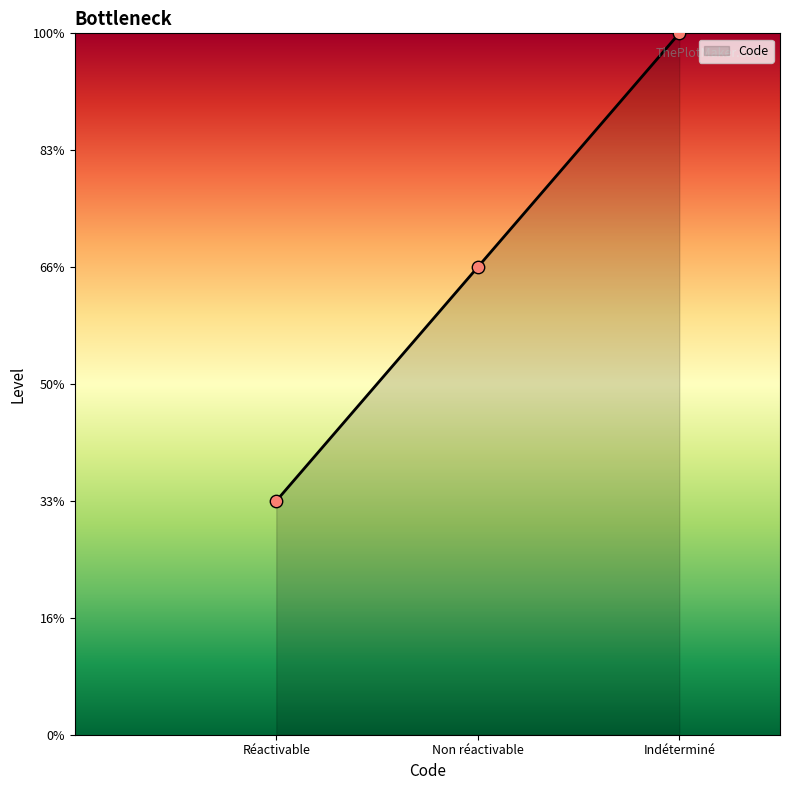

What is the change in value from Non réactivable to Indéterminé?

+1